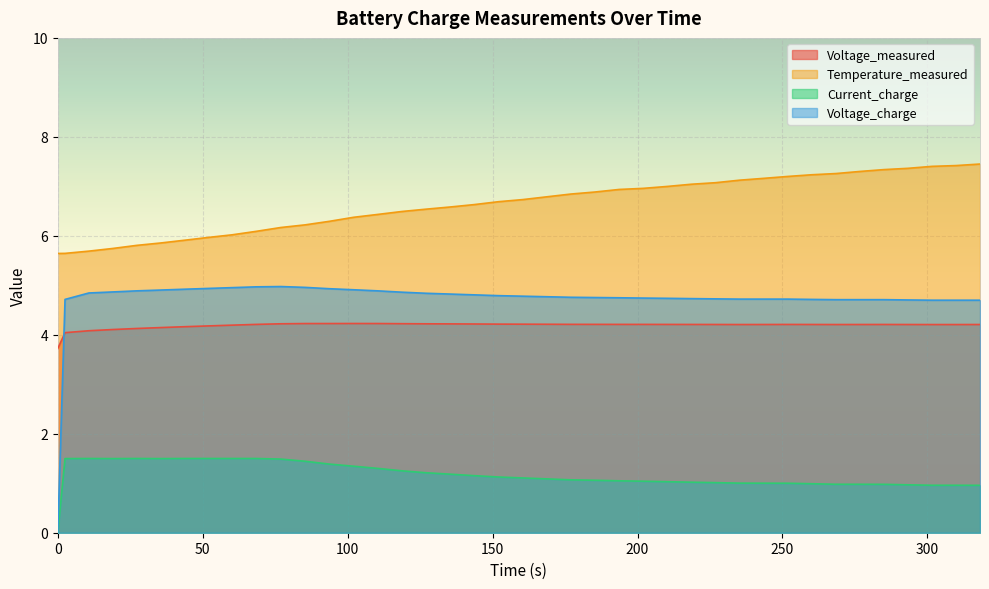

What is the difference between the maximum and second lowest values in the Voltage_measured series?

0.2